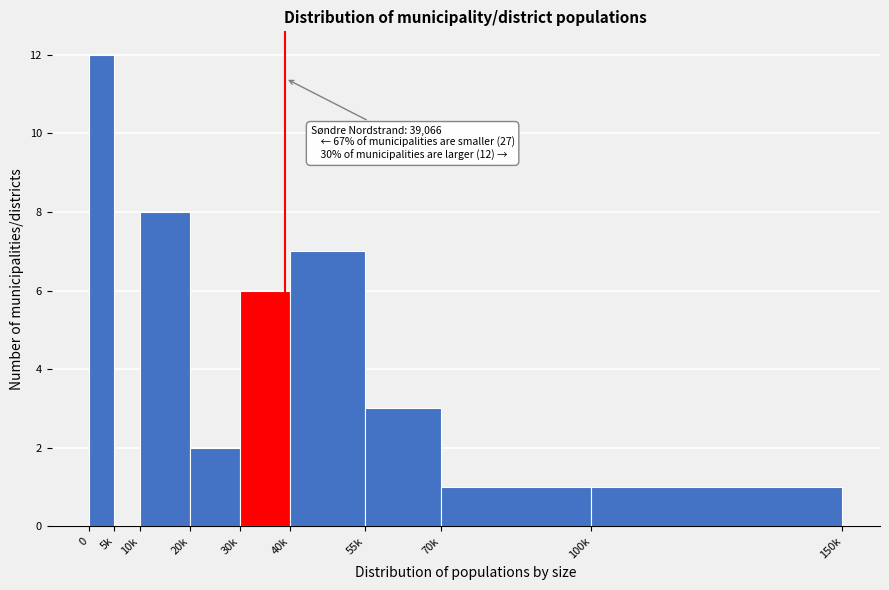

Reading left to right, what are all the values shown in this chart?

0=12	5k=0	10k=8	20k=2	30k=6	40k=7	55k=3	70k=1	100k=1